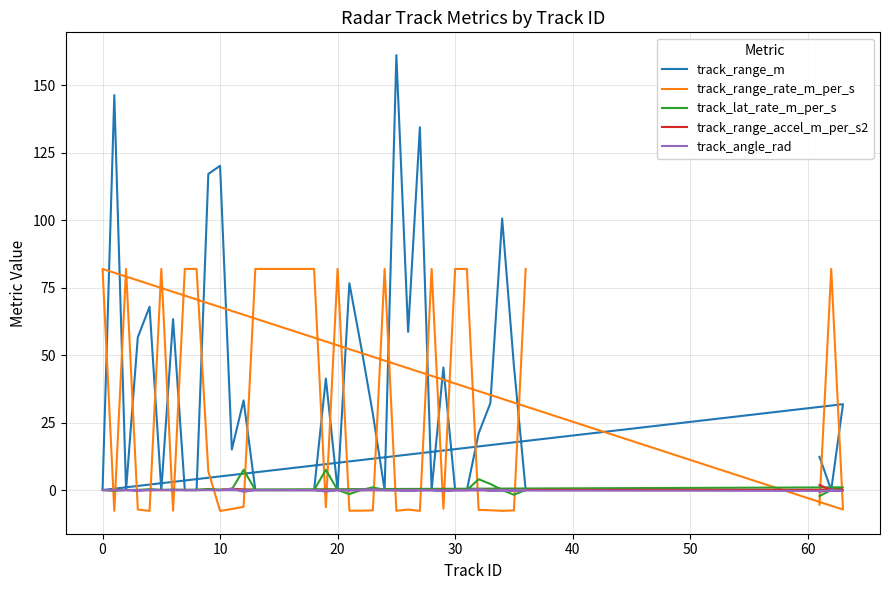

Which series has the largest total across all categories?

track_range_m